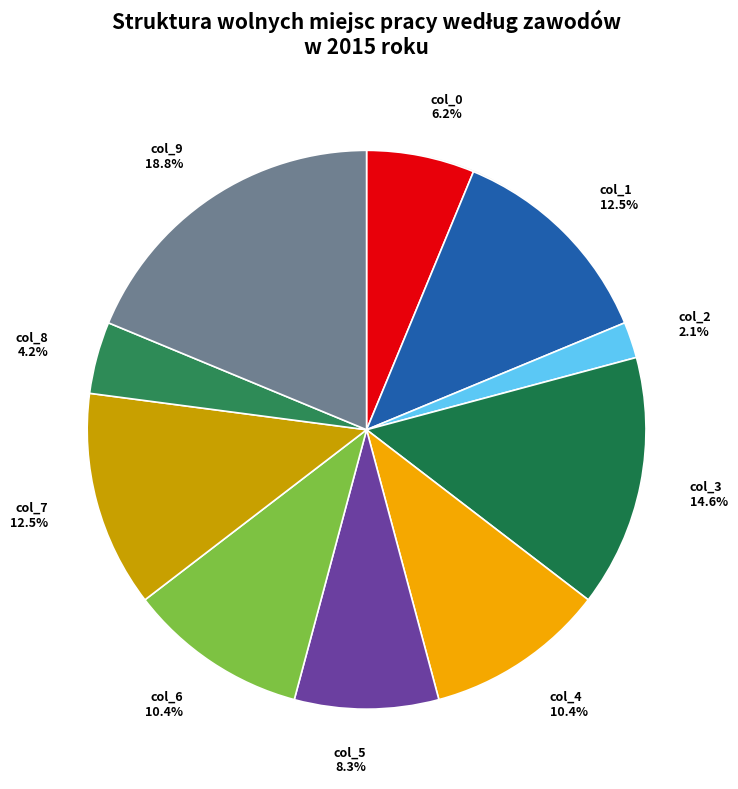

Combined, do col_9 and col_5 account for over 50%?

No